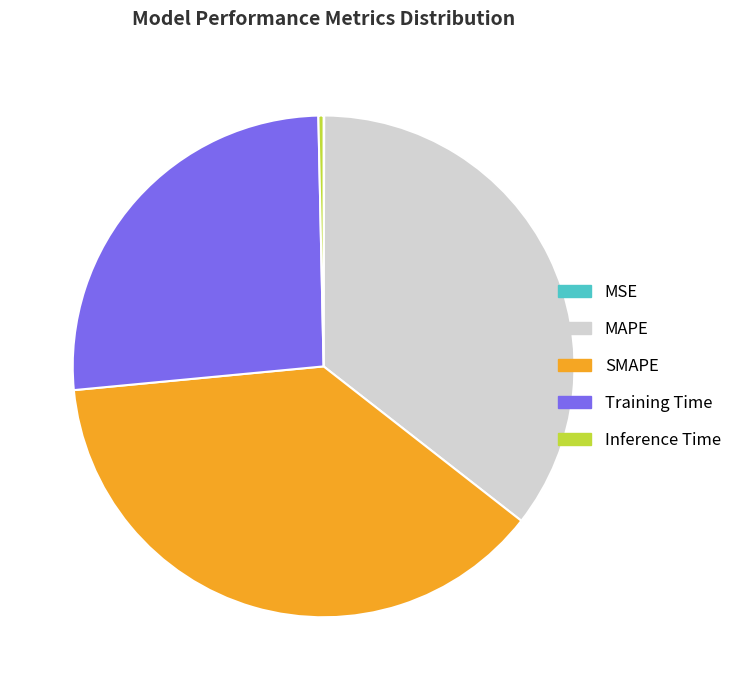

Which has a higher value, Inference Time or SMAPE?

SMAPE